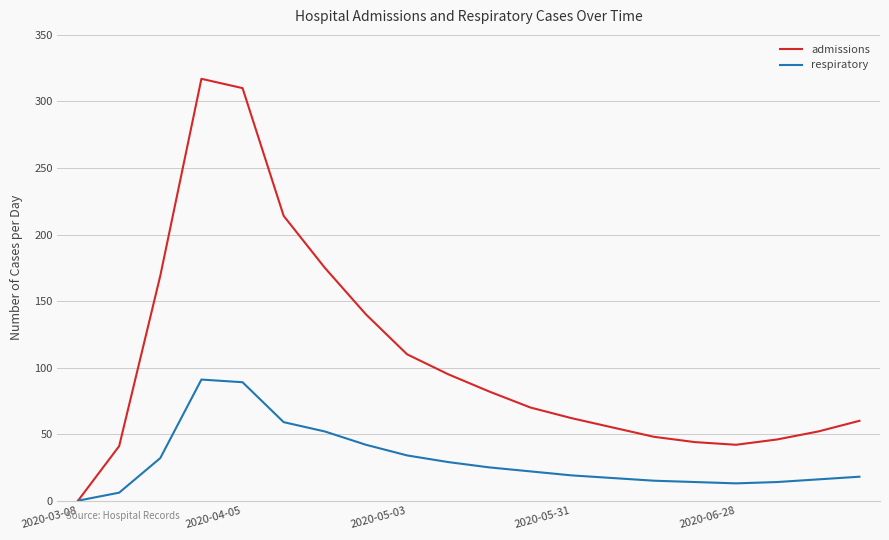

Rank the series by their maximum value, from lowest to highest.

respiratory, admissions